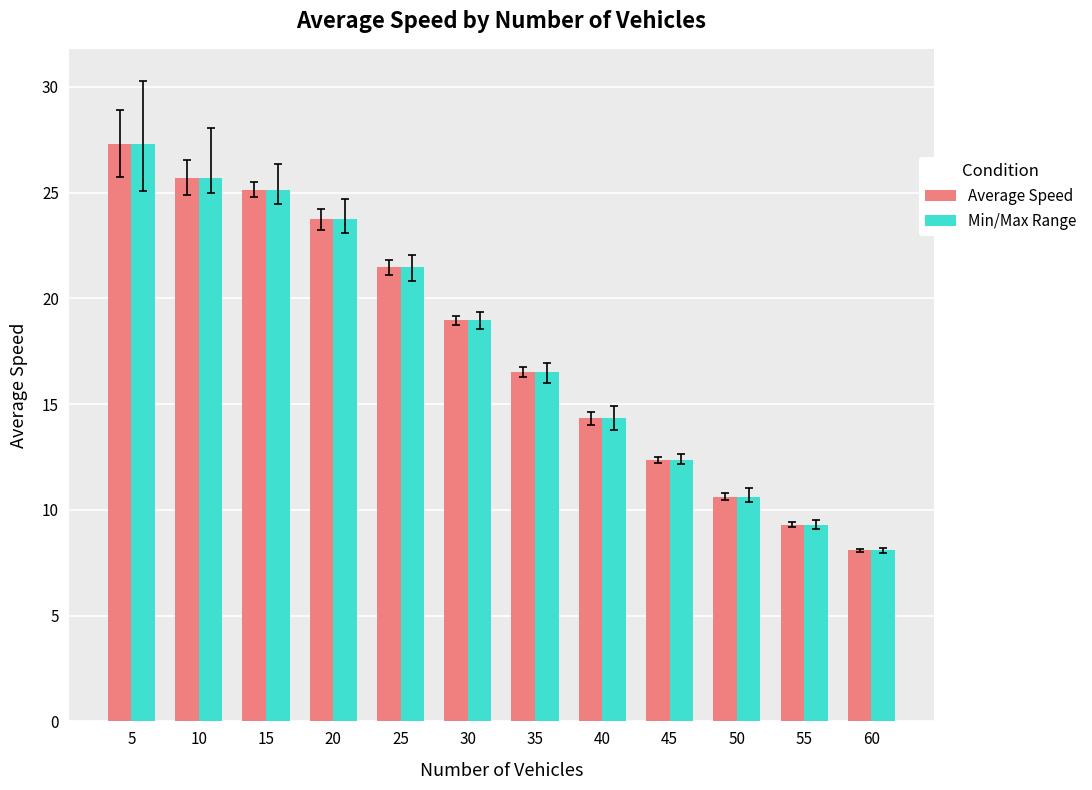

How many data points in Average Speed are less than 18?

6